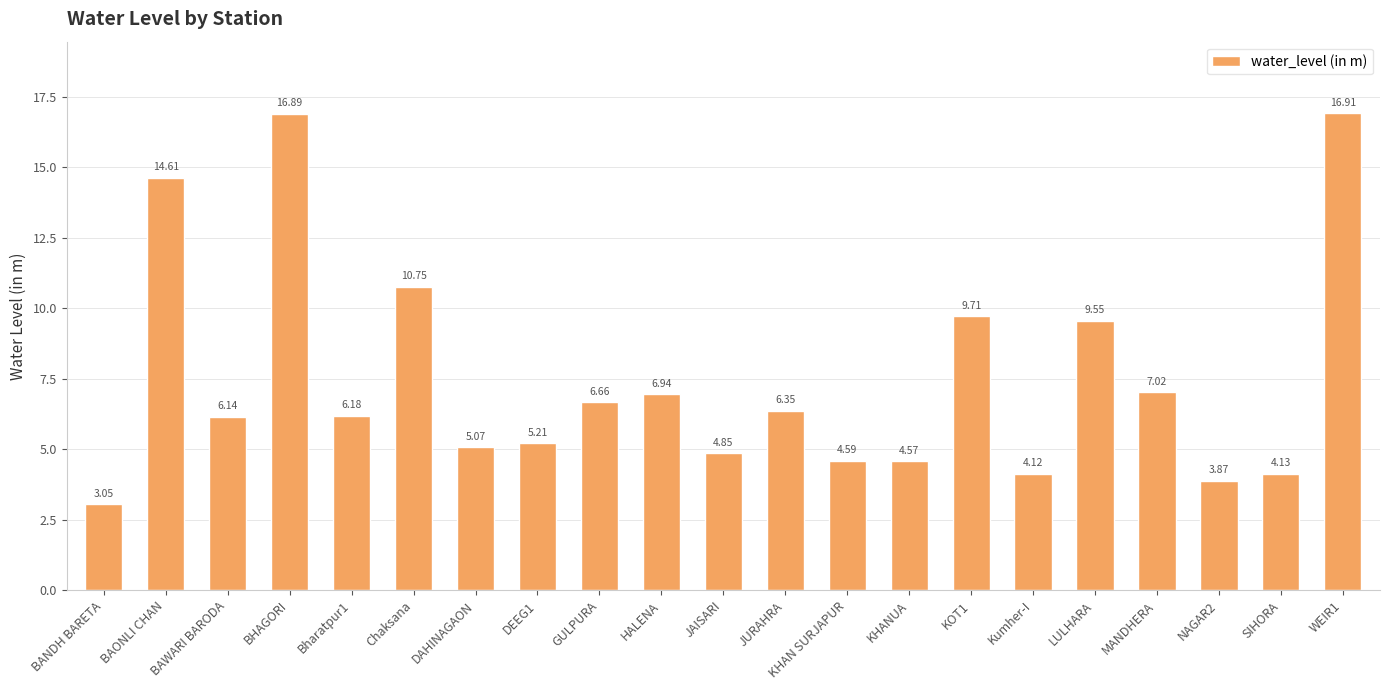

True or false: the data shows 10.3 at BAWARI BARODA.

False